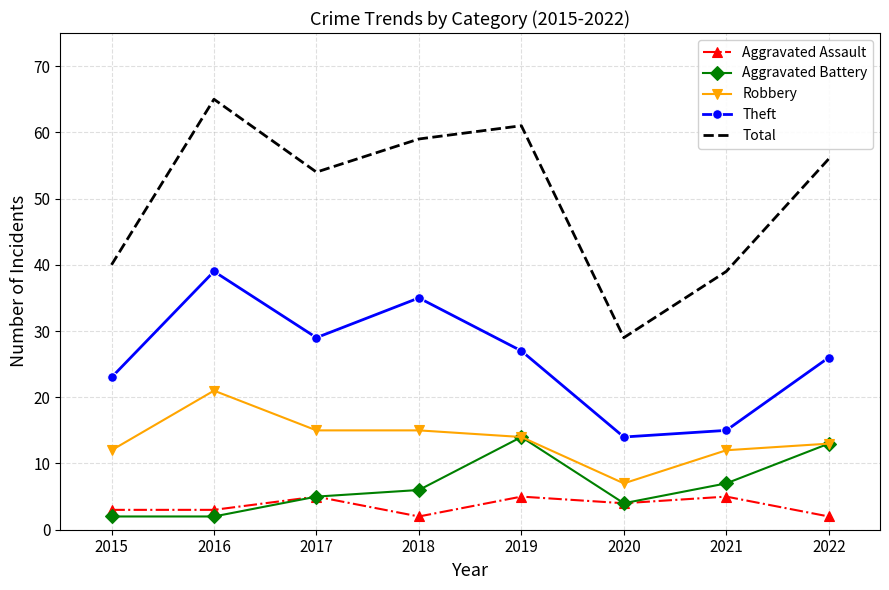

In Total, how many points are higher than both neighbors (excluding endpoints)?

2